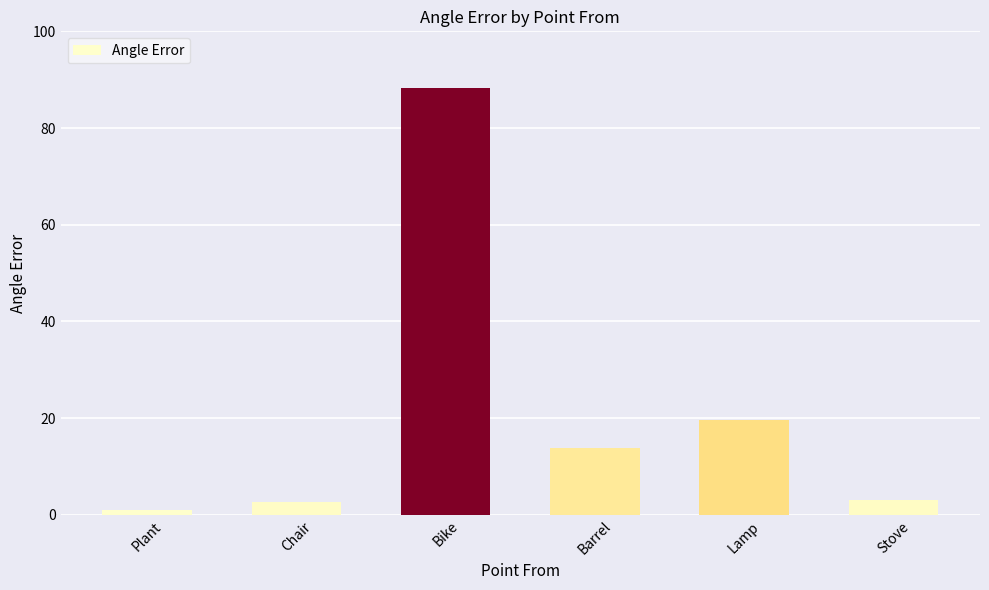

Does the chart contain stacked bars?

No